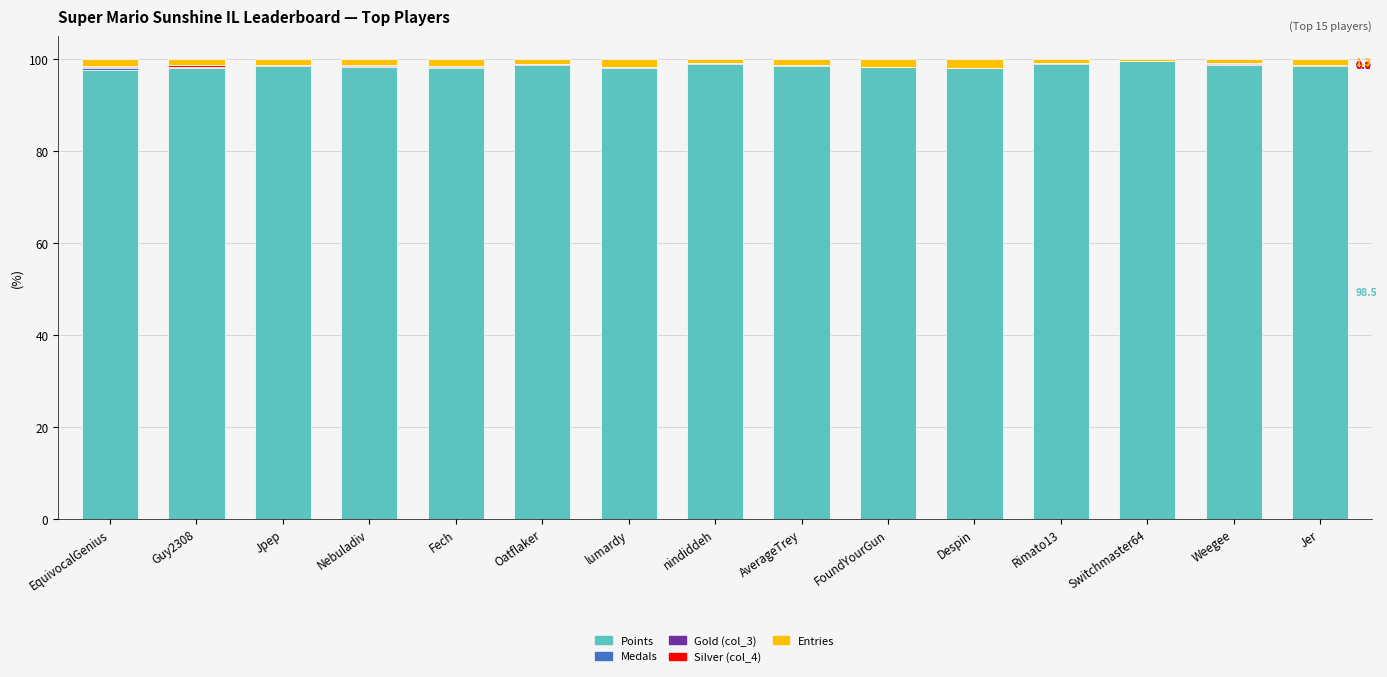

The Points series shows 97.6 at EquivocalGenius. True or false?

True